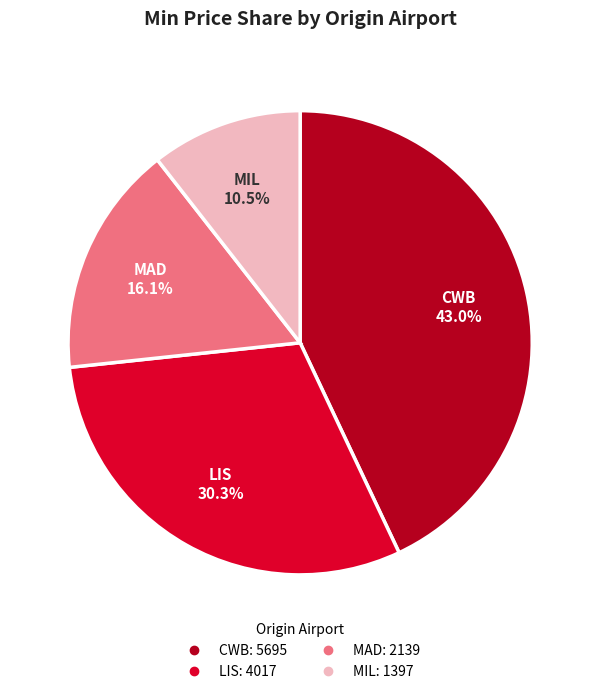

Is there a majority slice in this chart?

No